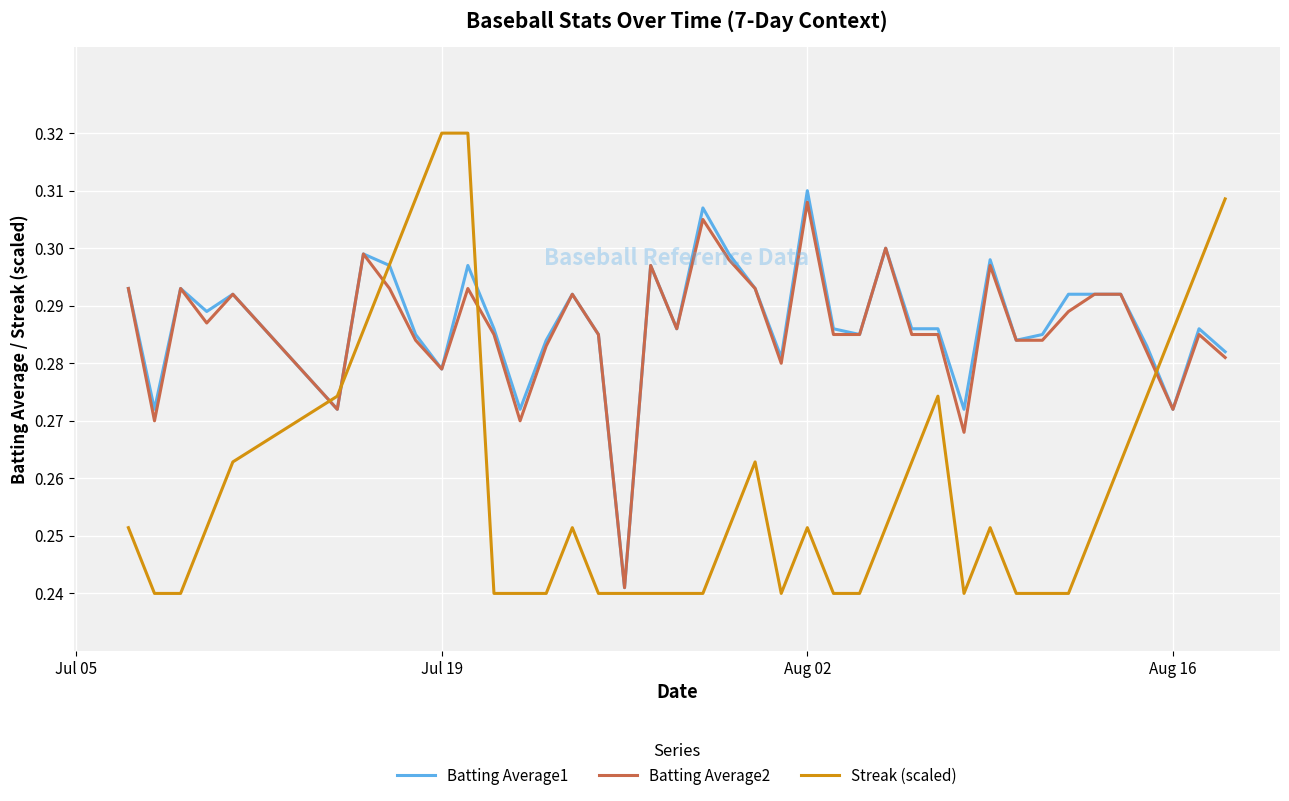

Rank the series by their maximum value, from highest to lowest.

Streak (scaled), Batting Average1, Batting Average2